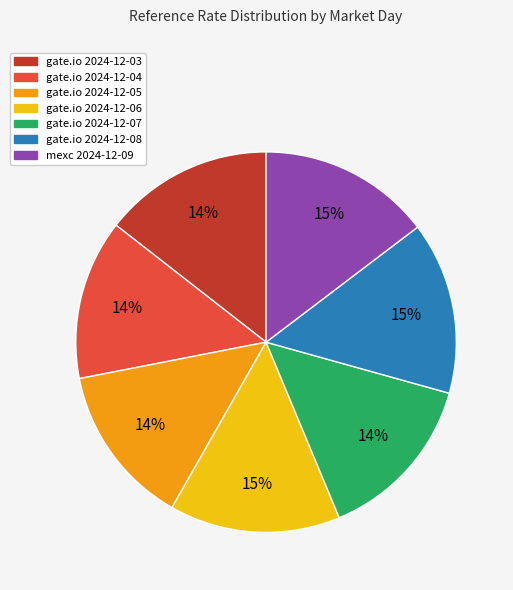

How many segments does this pie chart have?

7